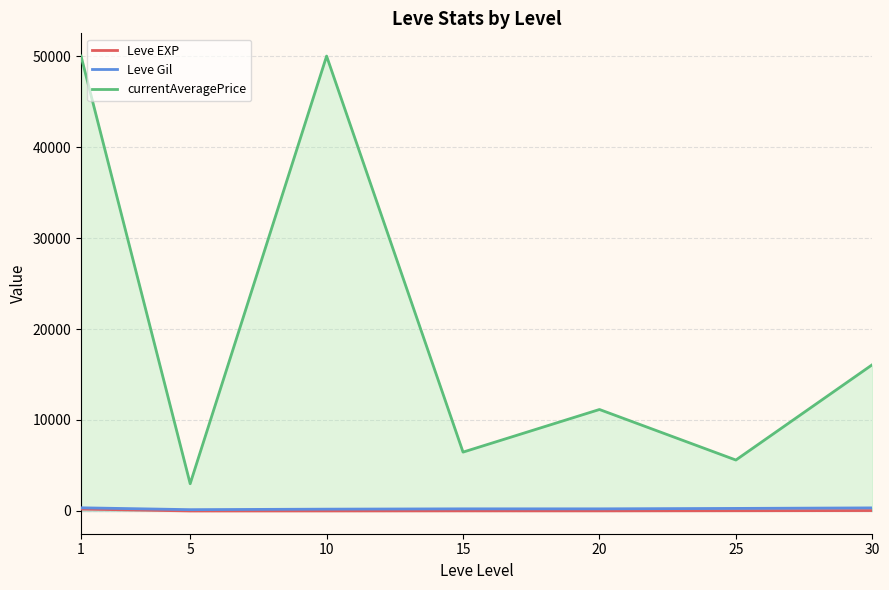

At 10, list the series in order from smallest to largest.

Leve EXP, Leve Gil, currentAveragePrice